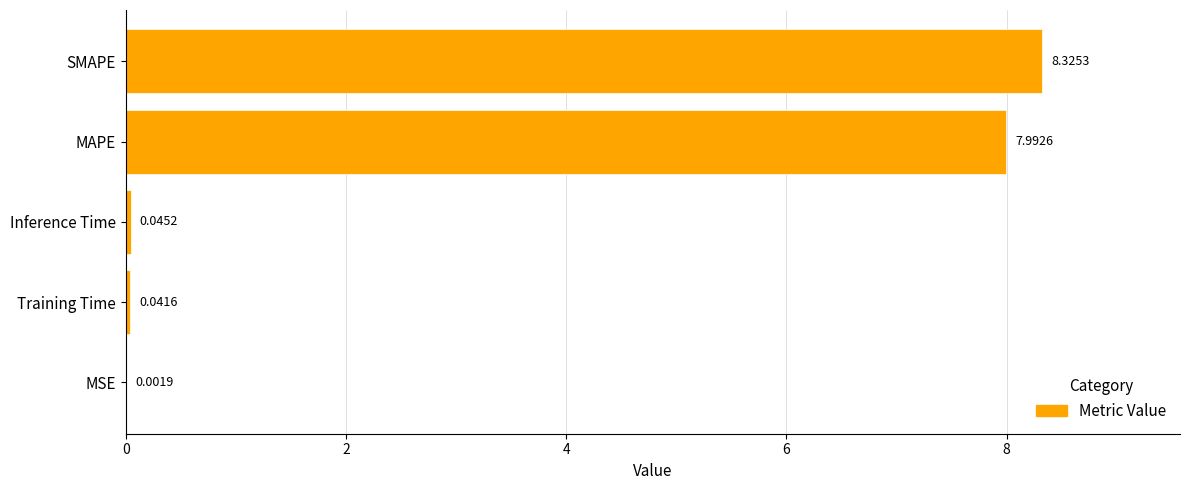

What is the sum of all values?

16.4